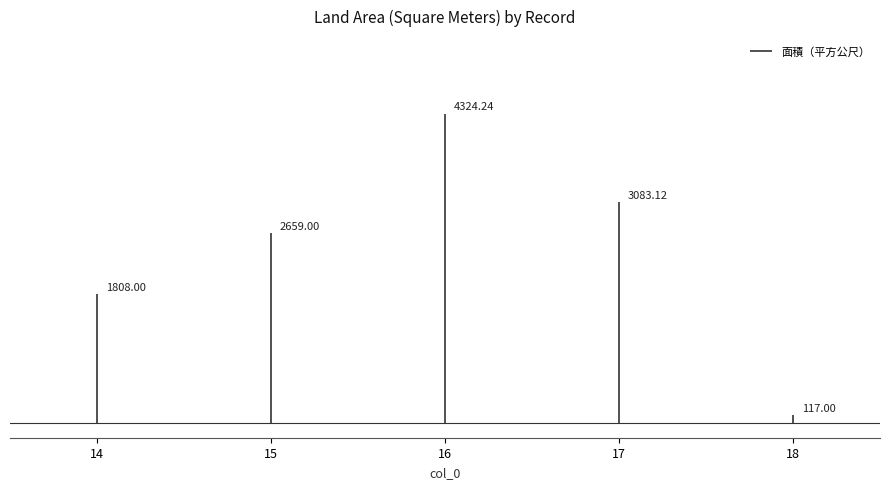

Rank the categories by value from lowest to highest.

18, 14, 15, 17, 16